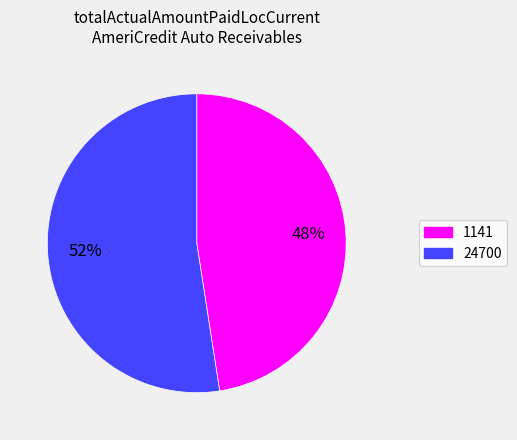

To the nearest percent, what is the average slice percentage?

50%